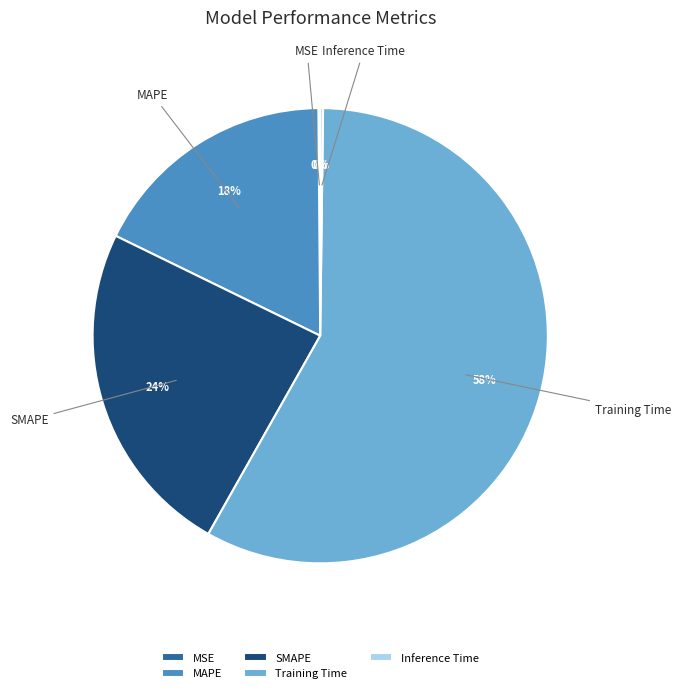

What is the ratio of the value at SMAPE to the value at Training Time?

0.4